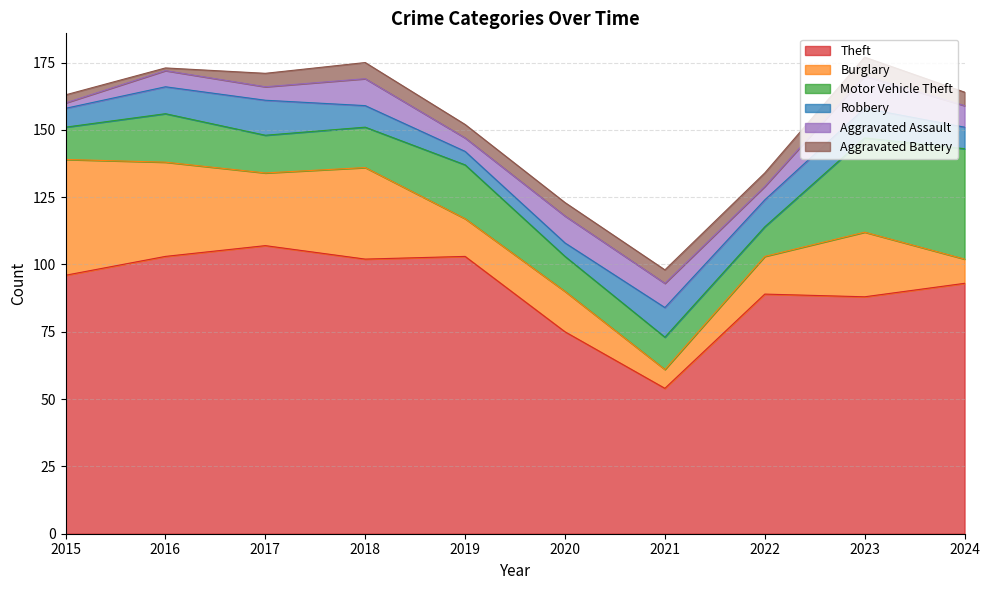

Reading left to right, transcribe all the data shown in this chart.

Theft: 2015=96	2016=103	2017=107	2018=102	2019=103	2020=75	2021=54	2022=89	2023=88	2024=93
Burglary: 2015=43	2016=35	2017=27	2018=34	2019=14	2020=15	2021=7	2022=14	2023=24	2024=9
Motor Vehicle Theft: 2015=12	2016=18	2017=14	2018=15	2019=20	2020=13	2021=12	2022=11	2023=35	2024=41
Robbery: 2015=7	2016=10	2017=13	2018=8	2019=5	2020=5	2021=11	2022=10	2023=11	2024=8
Aggravated Assault: 2015=2	2016=6	2017=5	2018=10	2019=5	2020=10	2021=9	2022=5	2023=12	2024=8
Aggravated Battery: 2015=3	2016=1	2017=5	2018=6	2019=5	2020=5	2021=5	2022=5	2023=7	2024=5